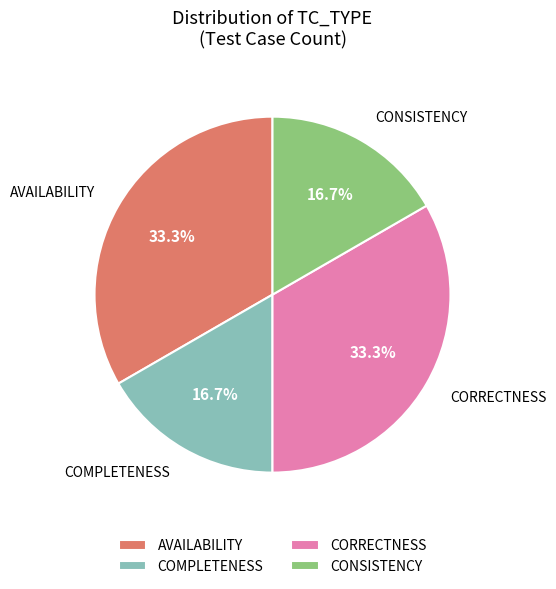

Does any single category account for the majority?

No